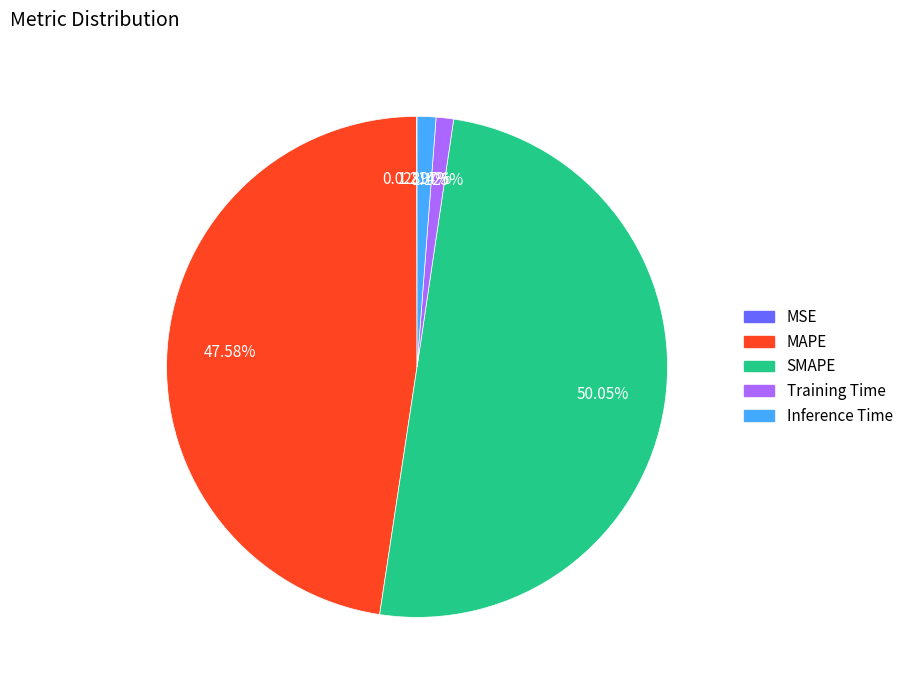

Which has a higher value, Inference Time or MAPE?

MAPE